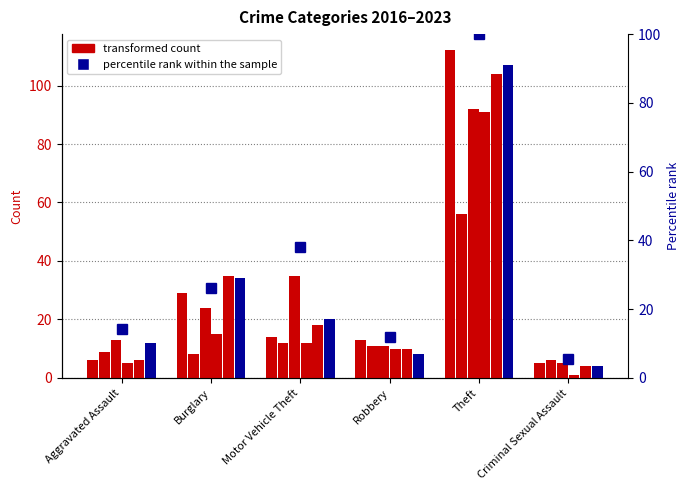

Is it true that the value at Burglary is 18.1?

False